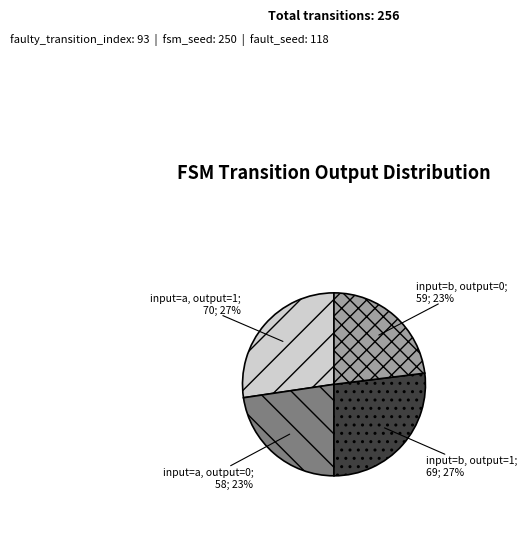

Does any single category account for the majority?

No